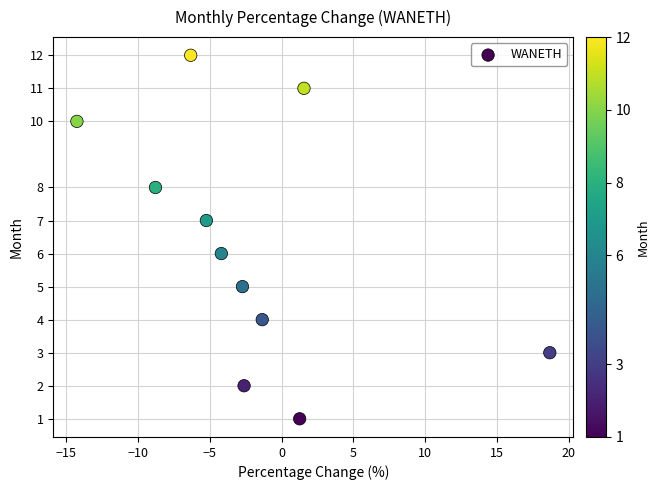

What is the range of Y values (max minus min)?

11